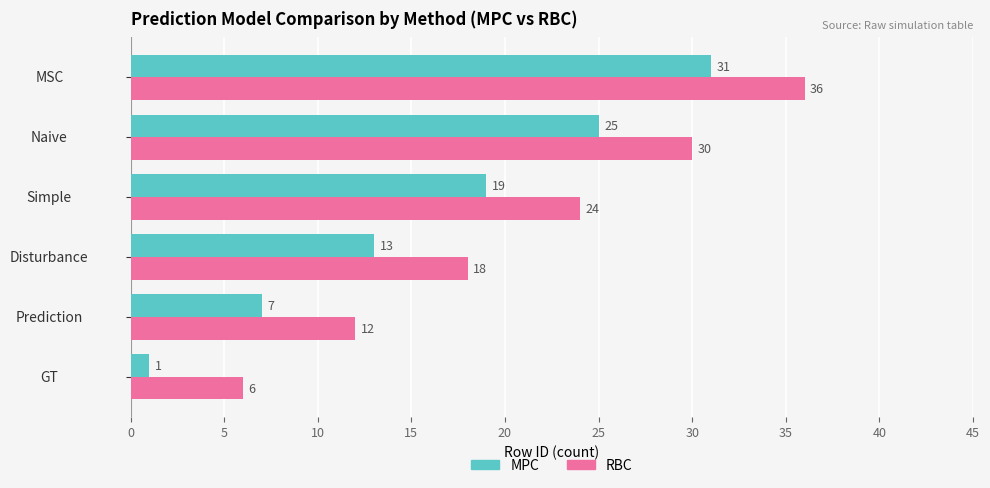

What are all the series names shown in the legend?

MPC, RBC